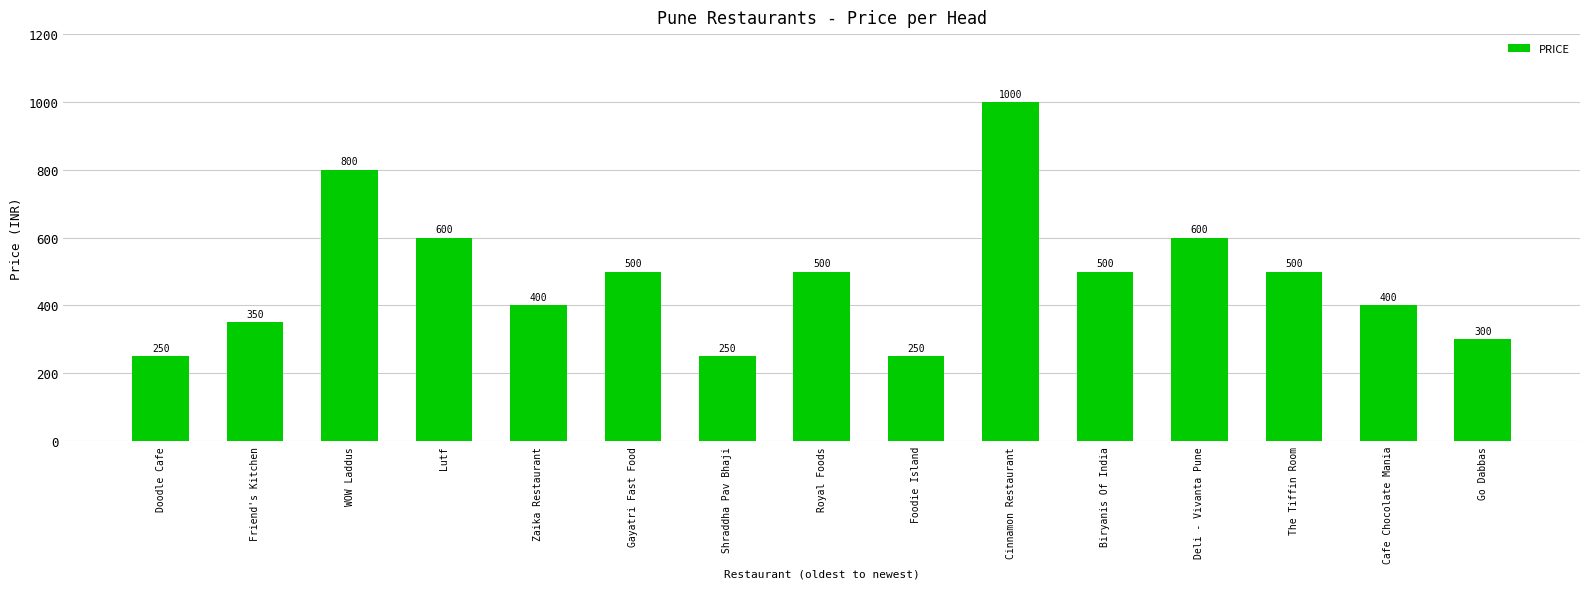

Is it true that the value at WOW Laddus is 800?

True